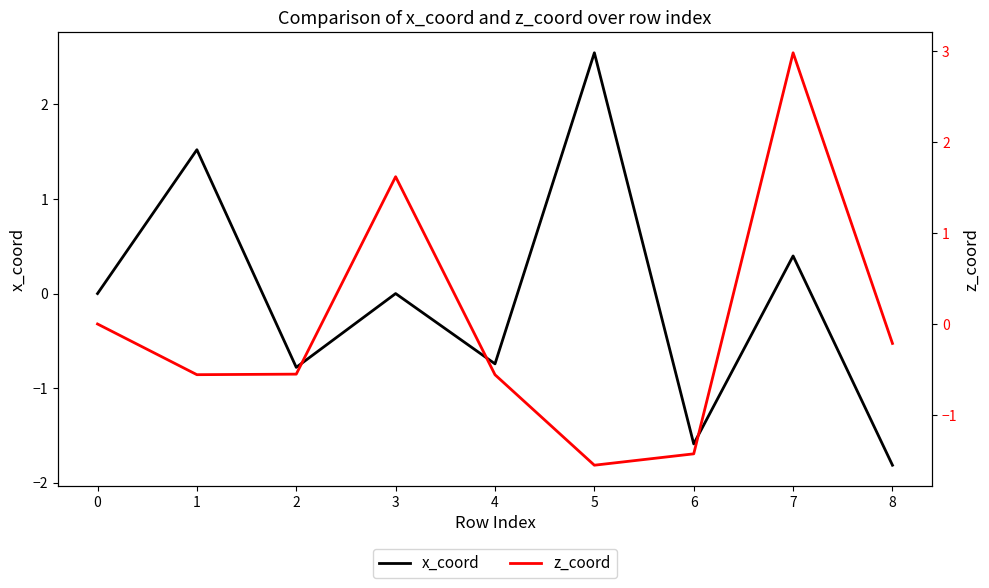

Count the number of categories in the chart.

9